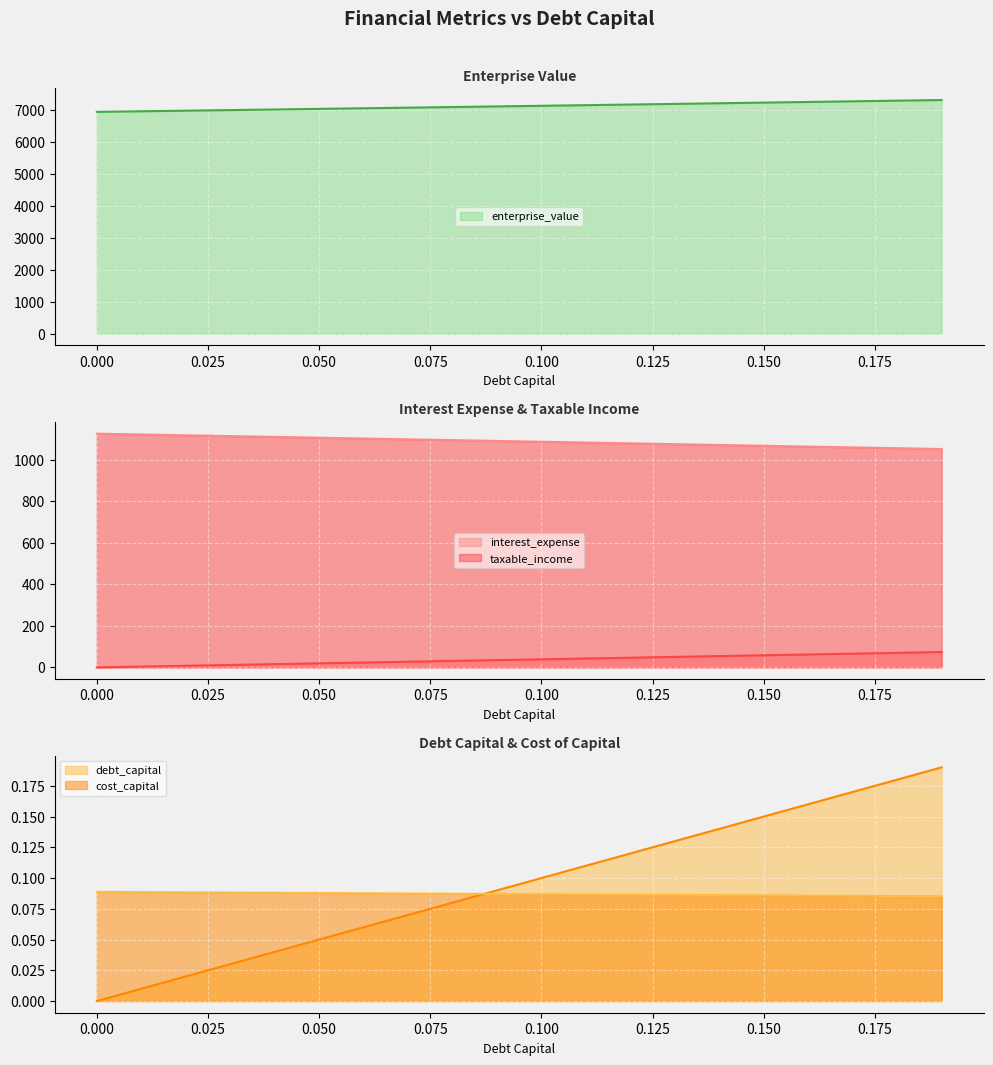

True or false: interest_expense (line) and taxable_income (line) intersect in this chart.

False